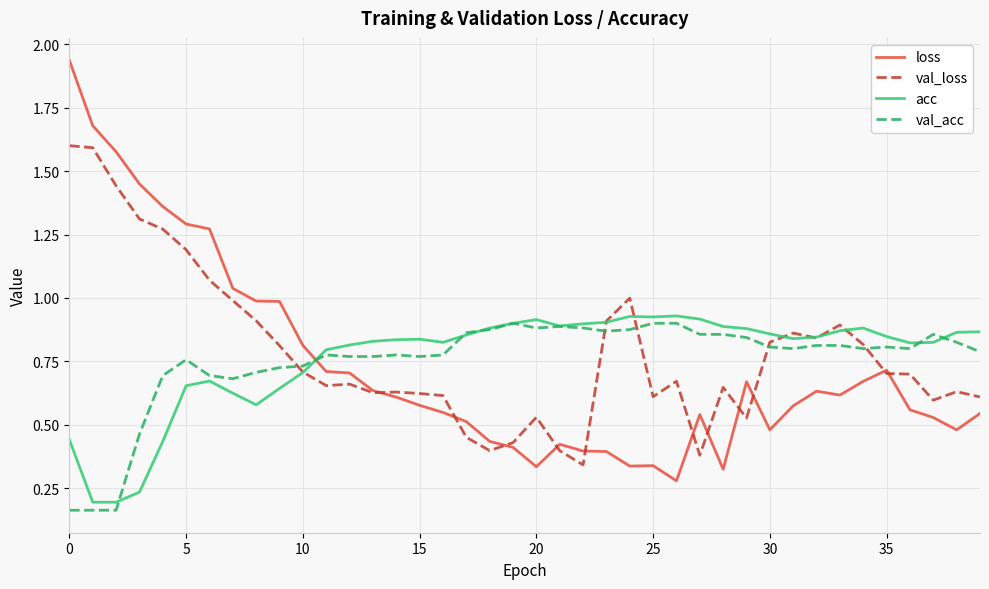

Which series has the widest spread of values?

loss